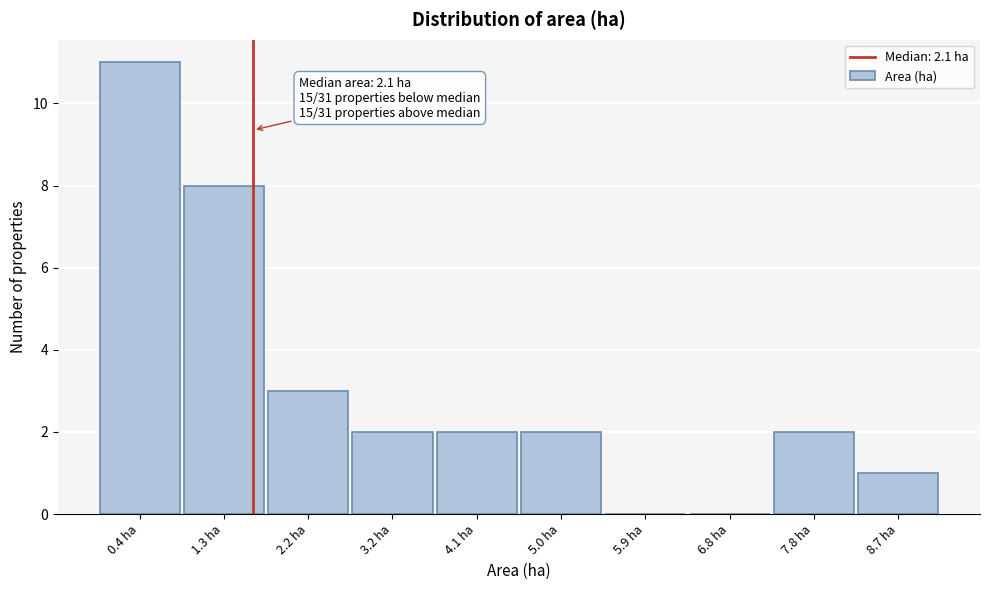

Reading left to right, transcribe all the data shown in this chart.

0.4 ha=11	1.3 ha=8	2.2 ha=3	3.2 ha=2	4.1 ha=2	5.0 ha=2	5.9 ha=0	6.8 ha=0	7.8 ha=2	8.7 ha=1